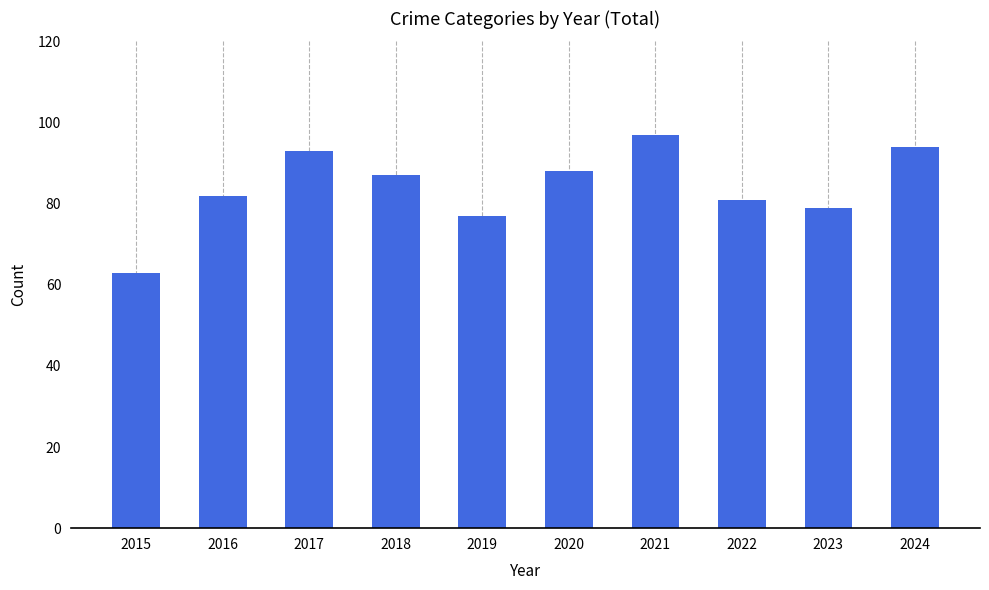

Is it true that the value at 2016 is 82?

True